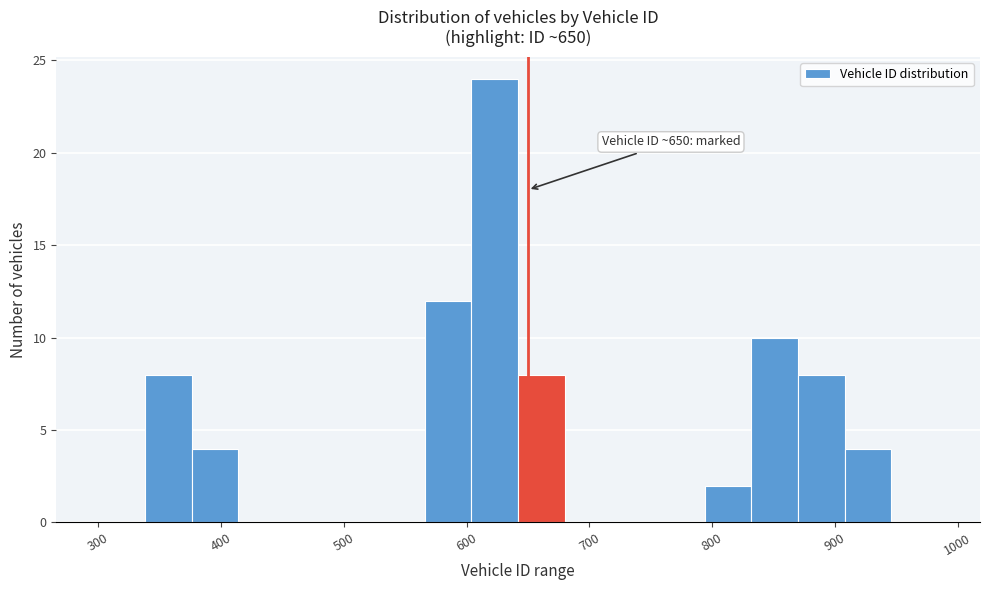

Around what value on the x-axis is the tallest bar? Give the approximate position of its centre, as read against the axis.

620